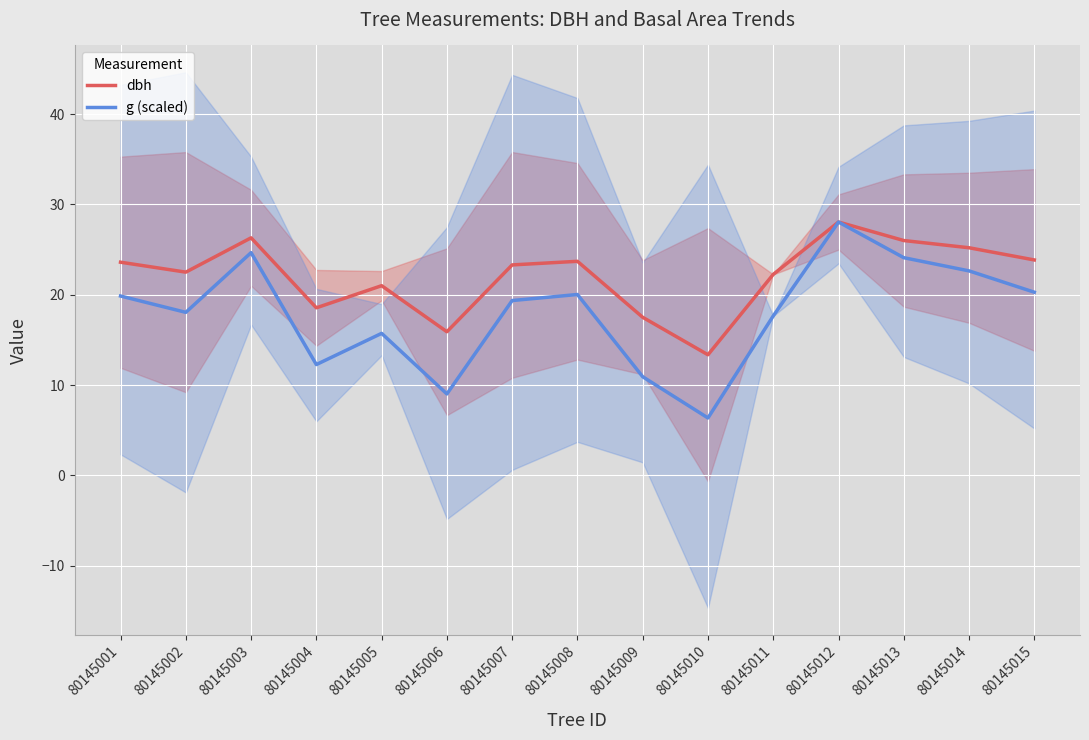

What is the difference between the highest and lowest values at 80145014?

2.6